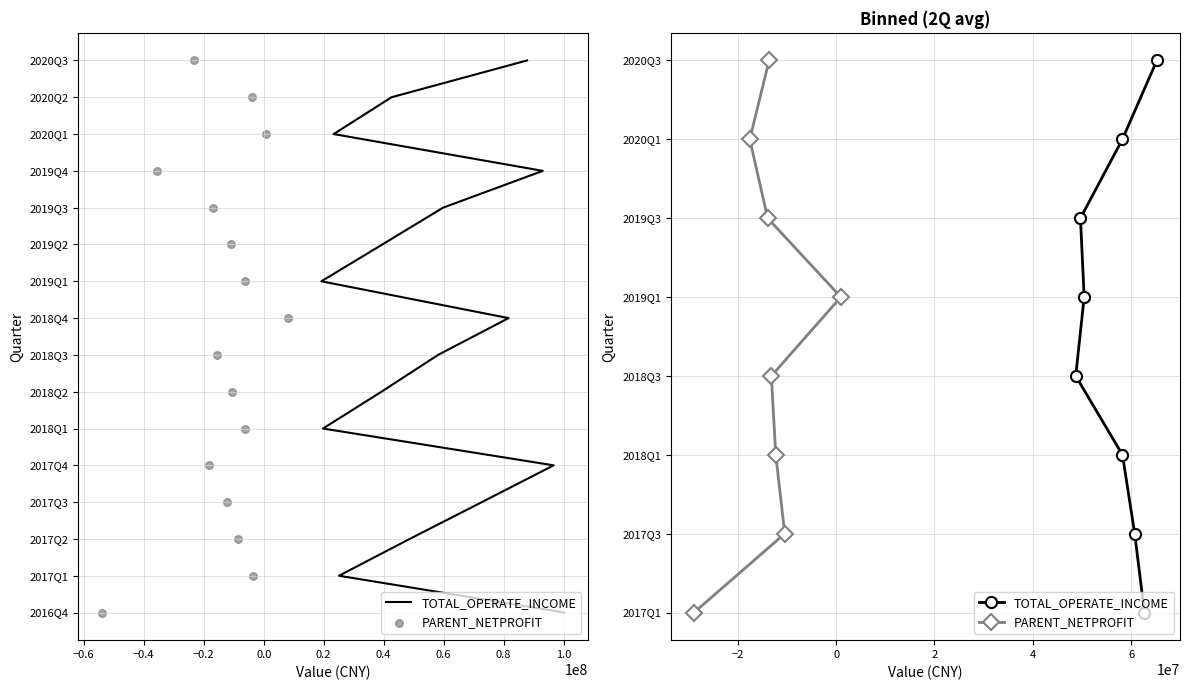

Which series has the largest total across all categories?

TOTAL_OPERATE_INCOME